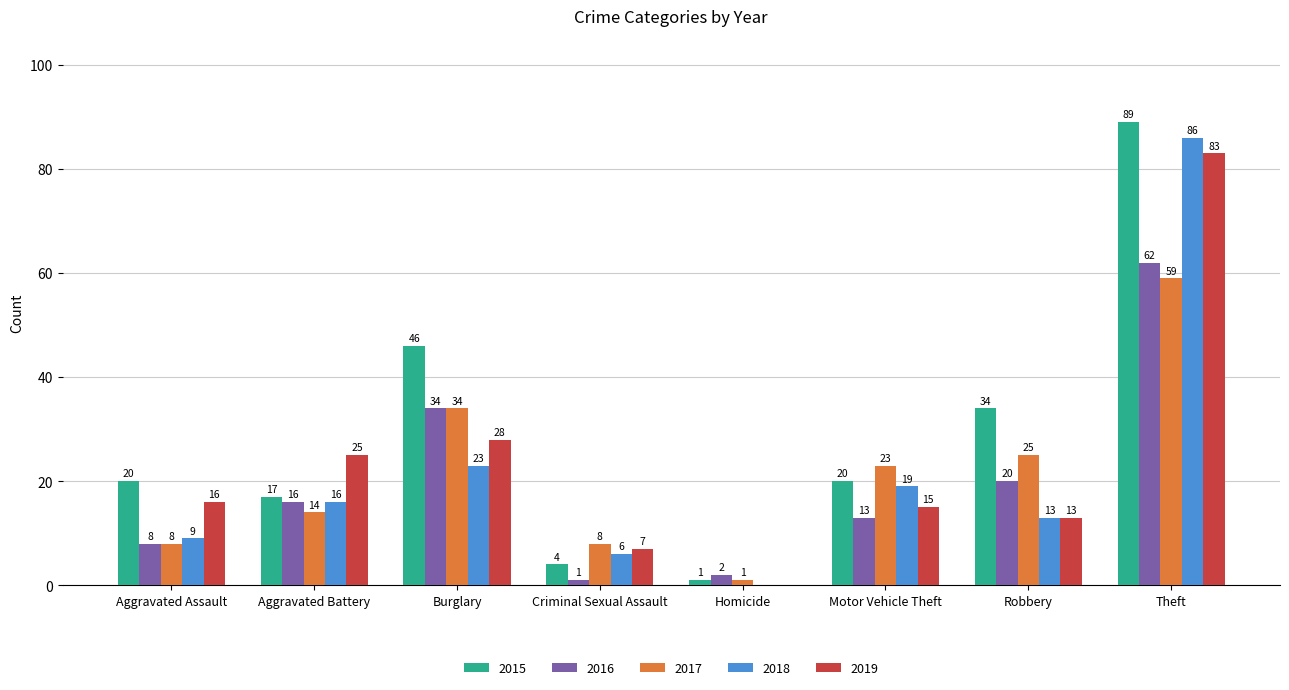

Which series changed the most between Aggravated Assault and Criminal Sexual Assault?

2015